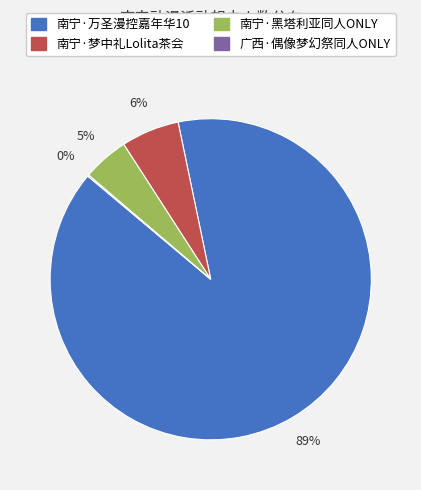

Which slice is the largest?

南宁·万圣漫控嘉年华10